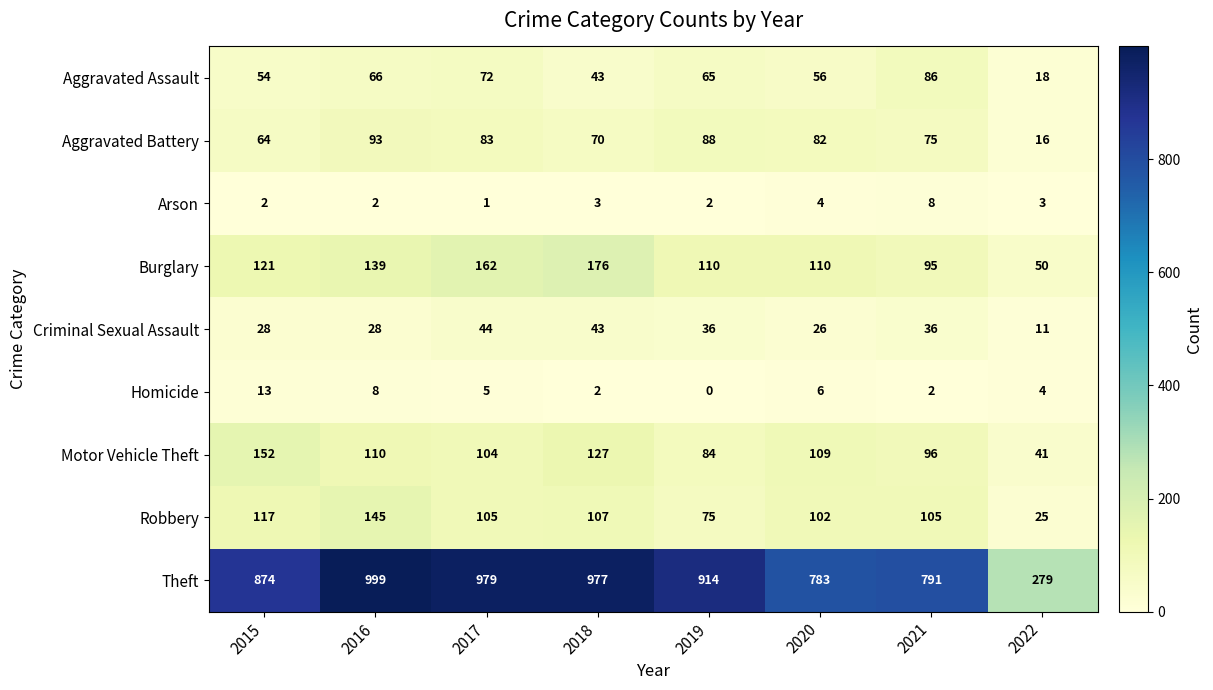

How many data points in Aggravated Assault are less than 65?

4